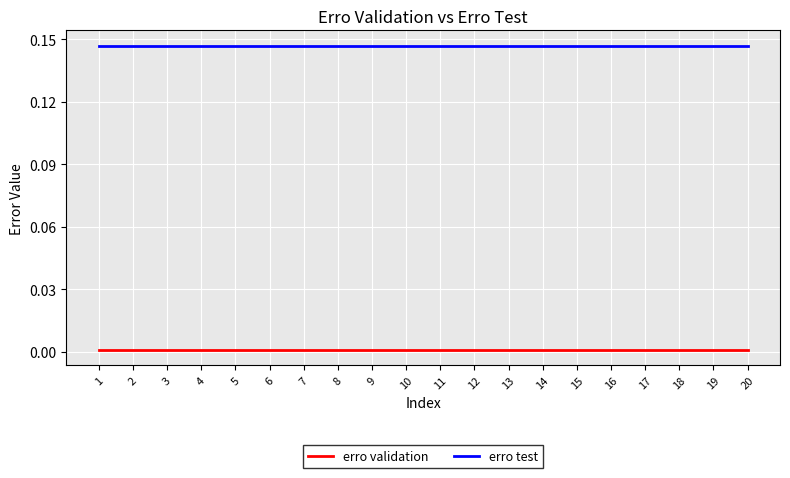

True or false: erro test and erro validation intersect in this chart.

False